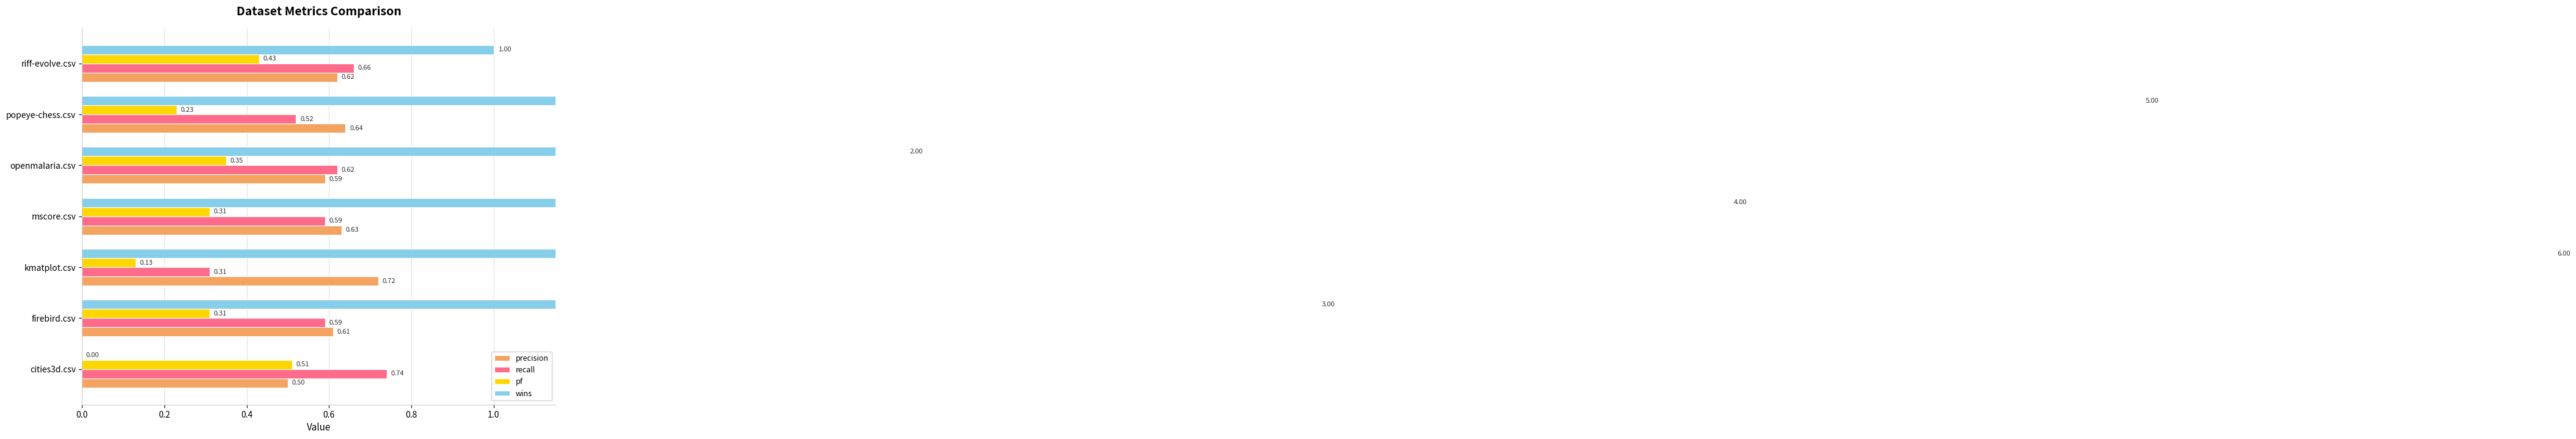

The recall series shows 0.5 at popeye-chess.csv. True or false?

True